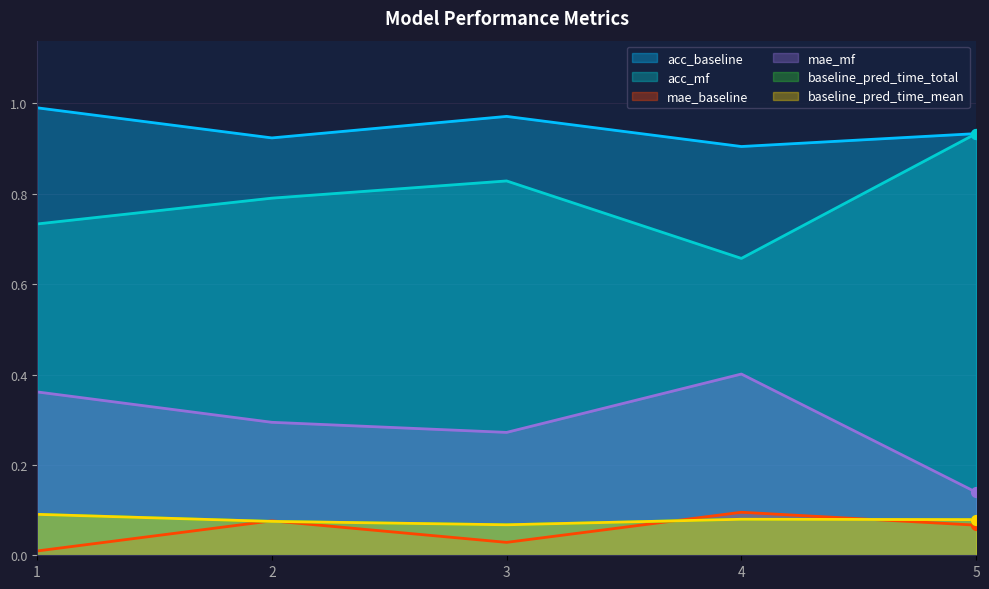

What are all the series names shown in the legend?

acc_baseline, acc_mf, mae_baseline, mae_mf, baseline_pred_time_total, baseline_pred_time_mean